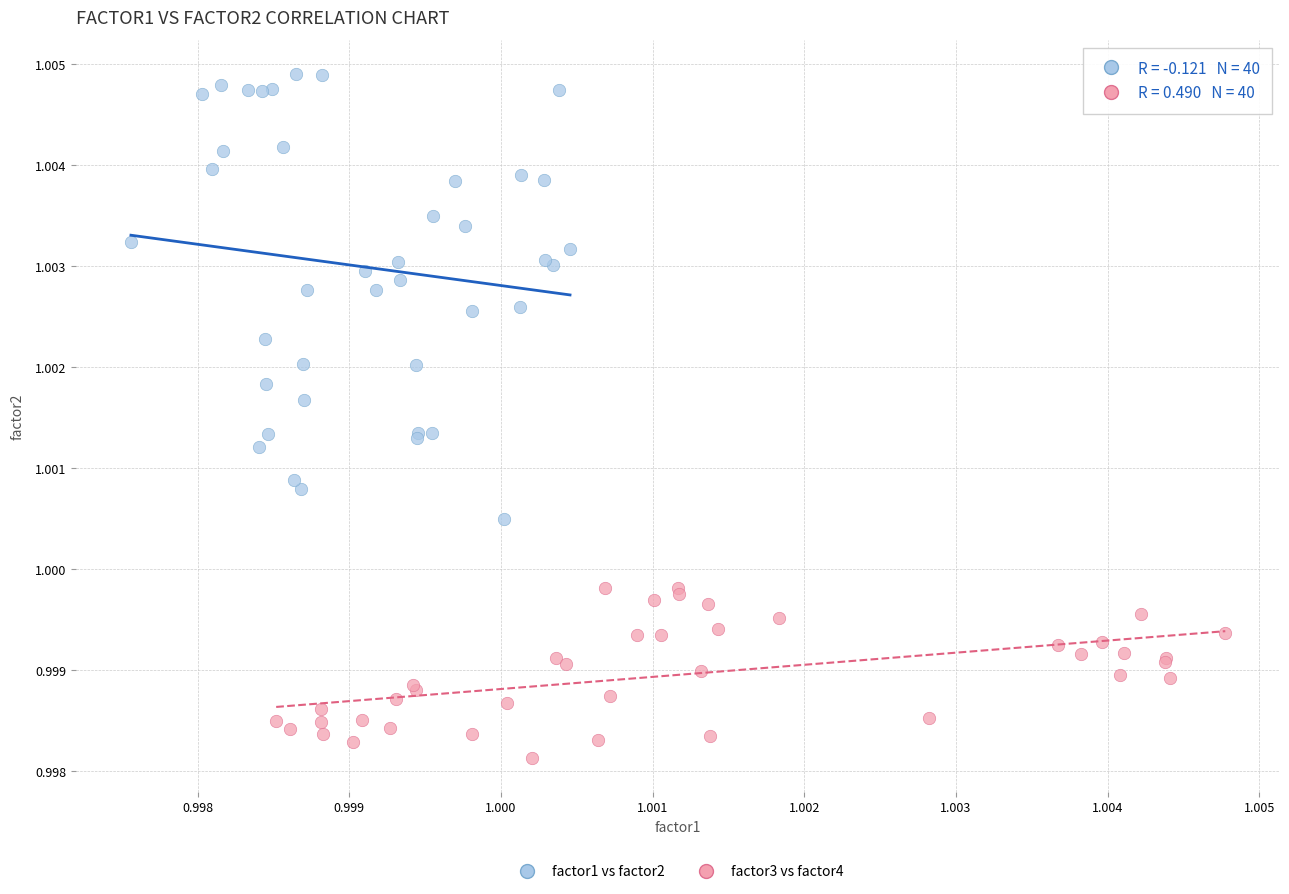

What are all the series names shown in the legend?

factor1 vs factor2, factor3 vs factor4